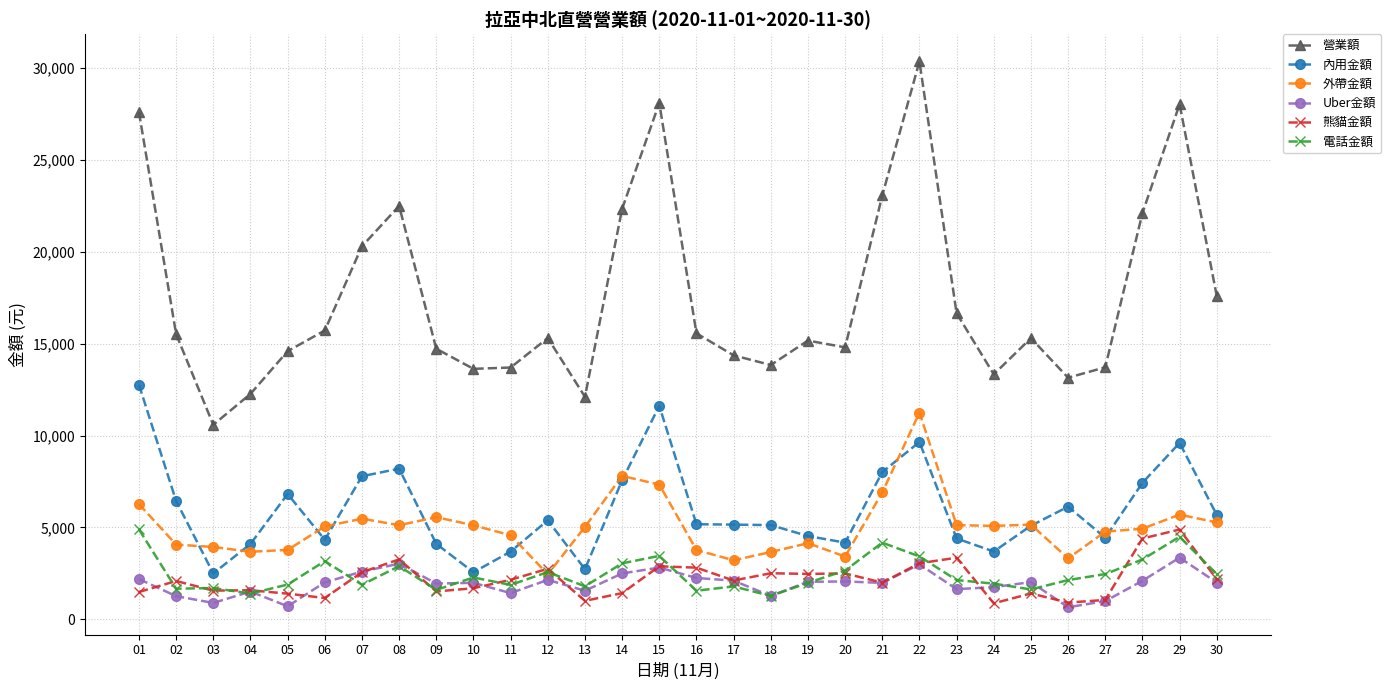

The 外帶金額 series shows 2329 at 01. True or false?

False